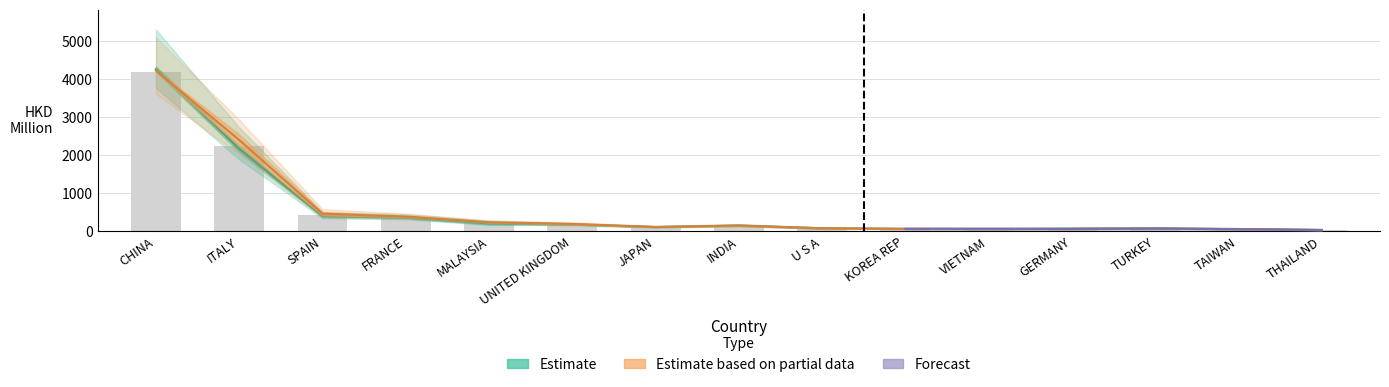

What is the difference between the highest and lowest values at U S A?

8.3